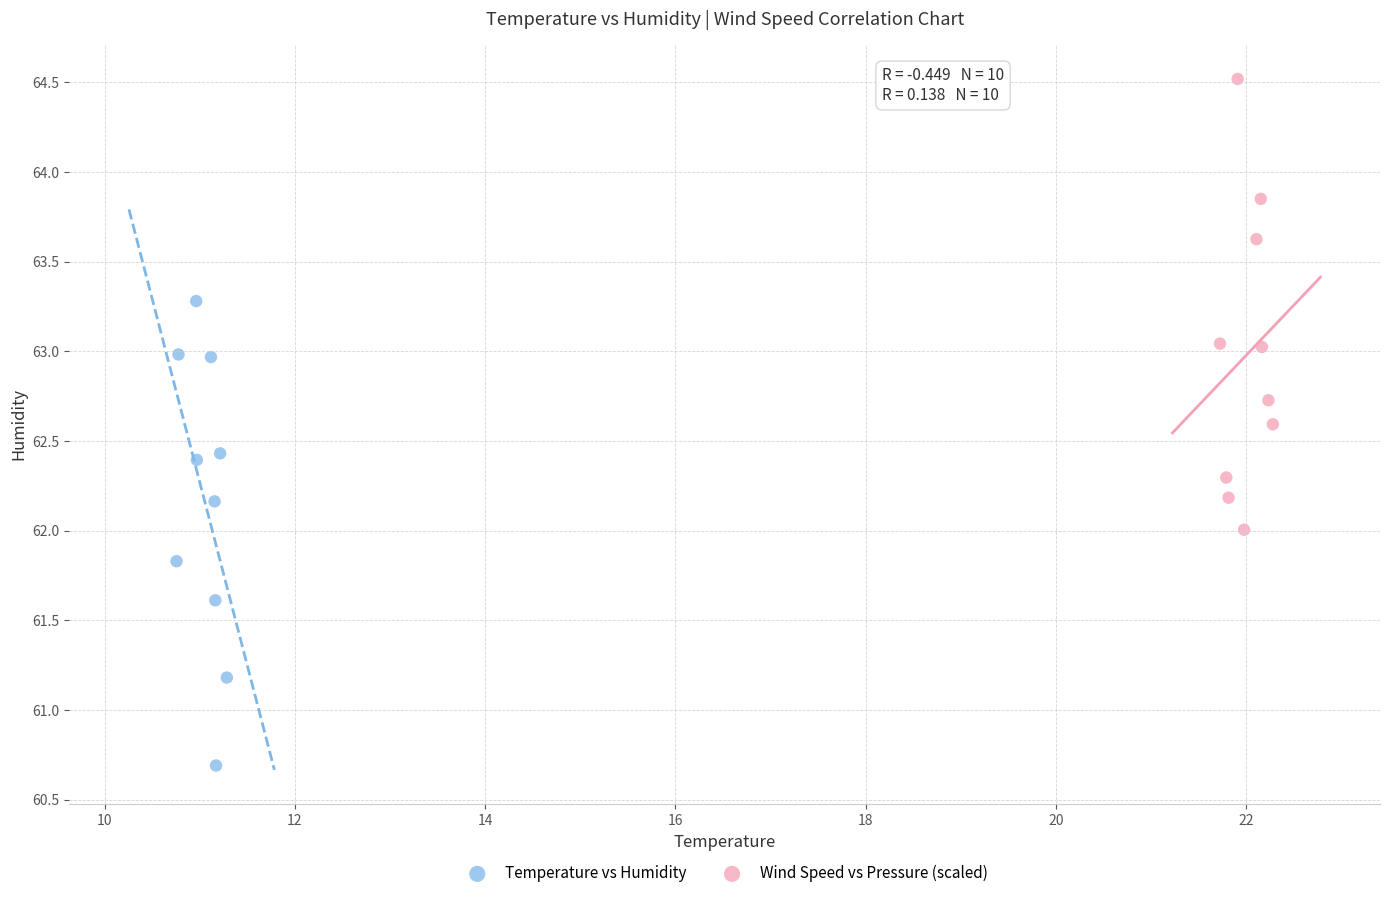

Which series reaches the maximum Y coordinate?

Wind Speed vs Pressure (scaled)